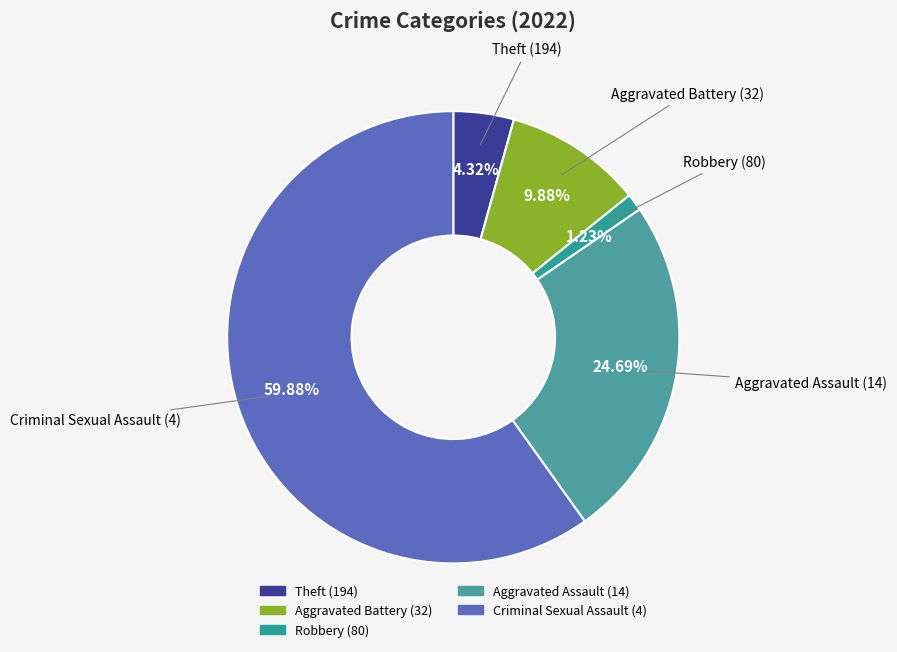

Count the number of slices in the pie.

5